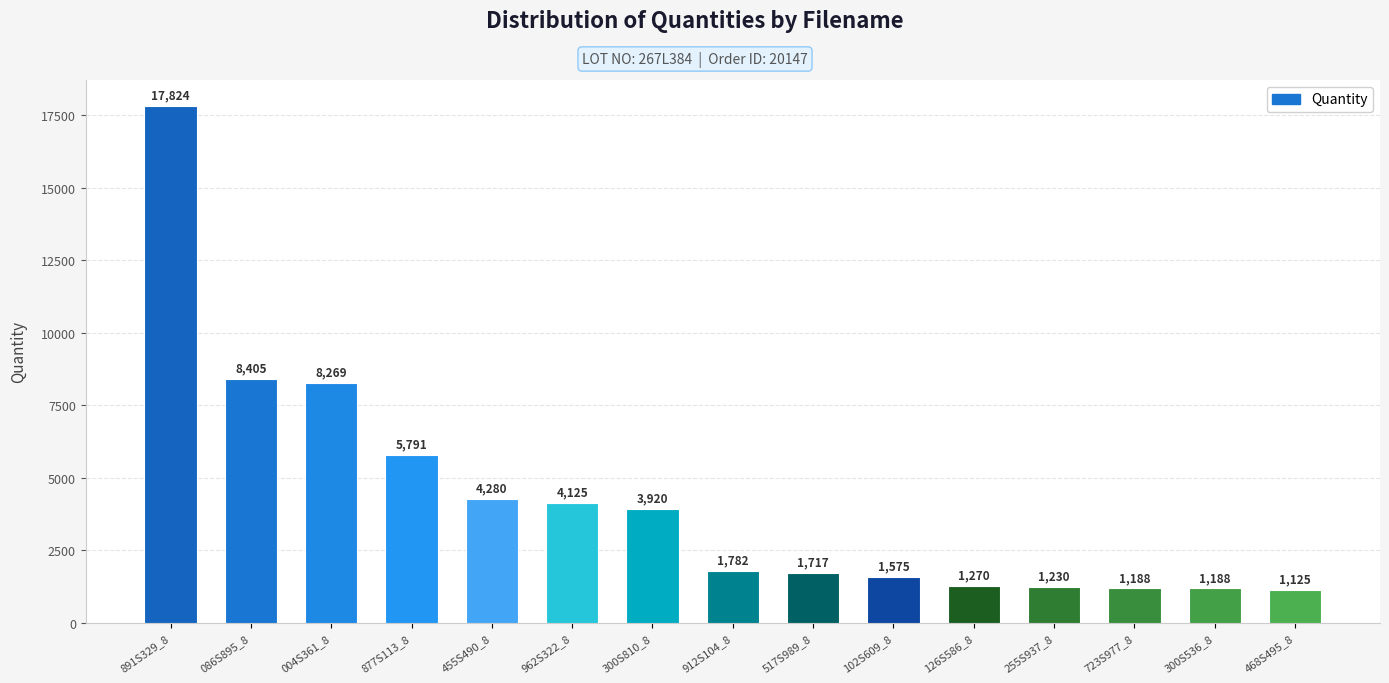

Which category has the lowest value across all series?

468S495_8